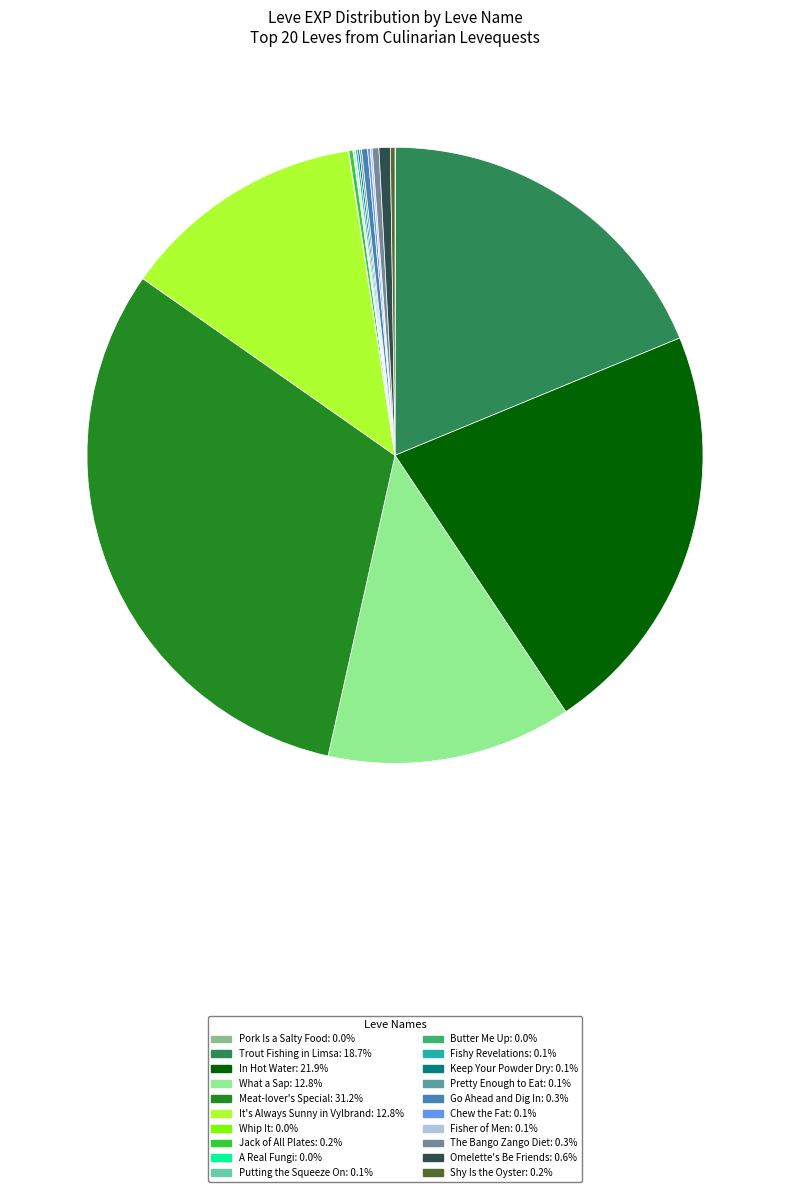

The Shy Is the Oyster slice represents 6% of the pie. True or false?

False